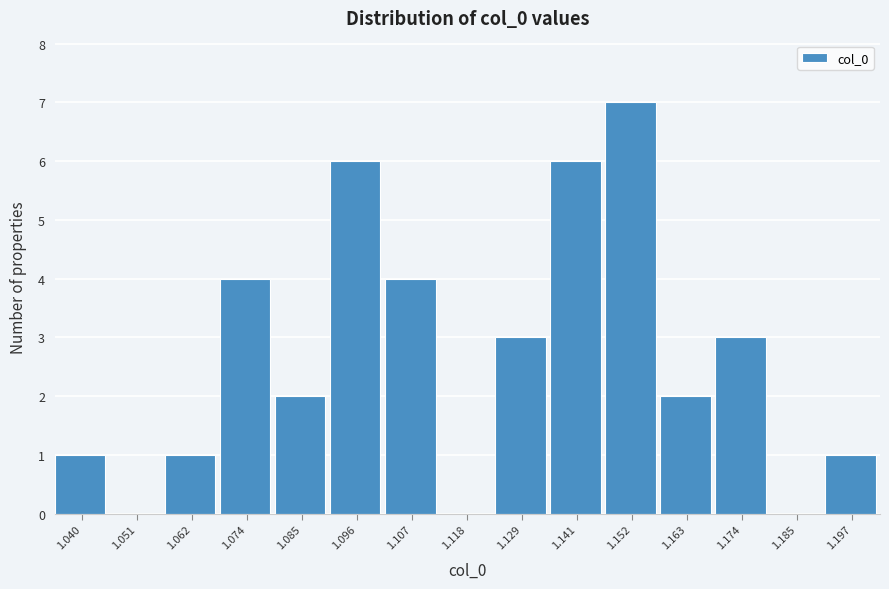

Reading left to right, transcribe all the data shown in this chart.

1.040=1	1.051=0	1.062=1	1.074=4	1.085=2	1.096=6	1.107=4	1.118=0	1.129=3	1.141=6	1.152=7	1.163=2	1.174=3	1.185=0	1.197=1